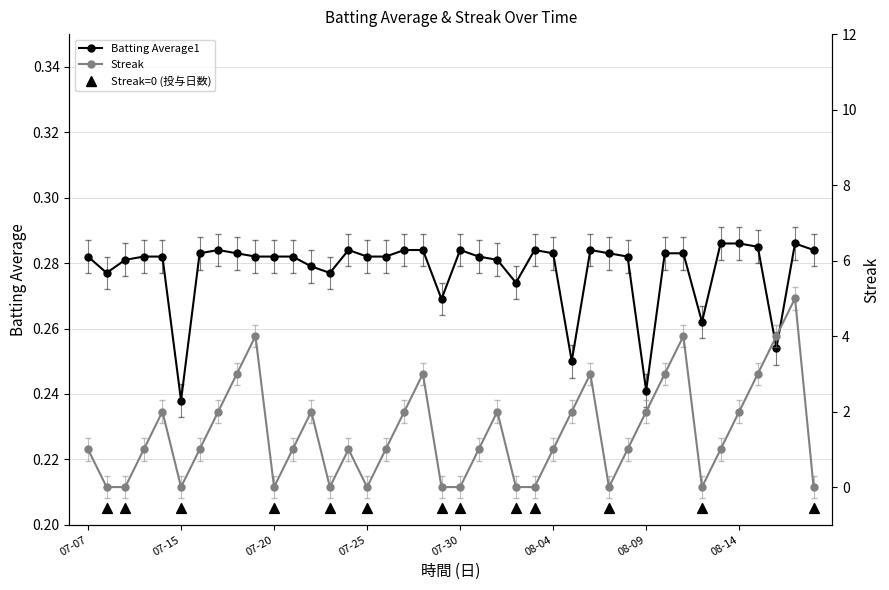

Which series has the largest total across all categories?

Streak